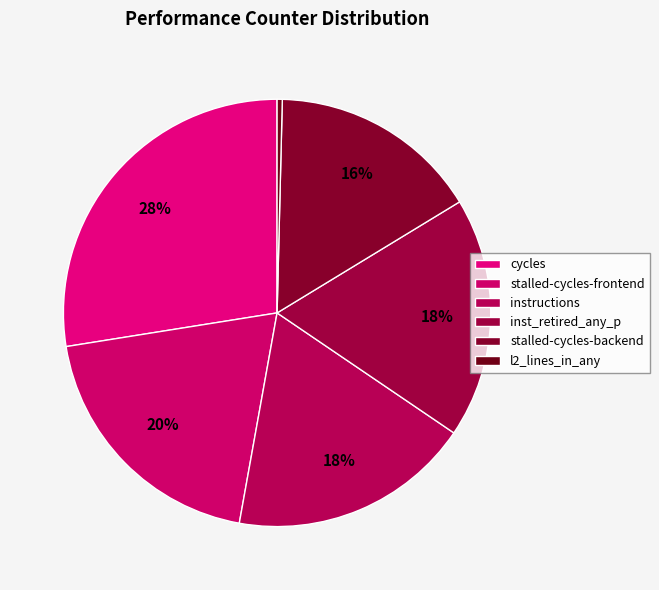

Is stalled-cycles-frontend the majority of the pie?

No